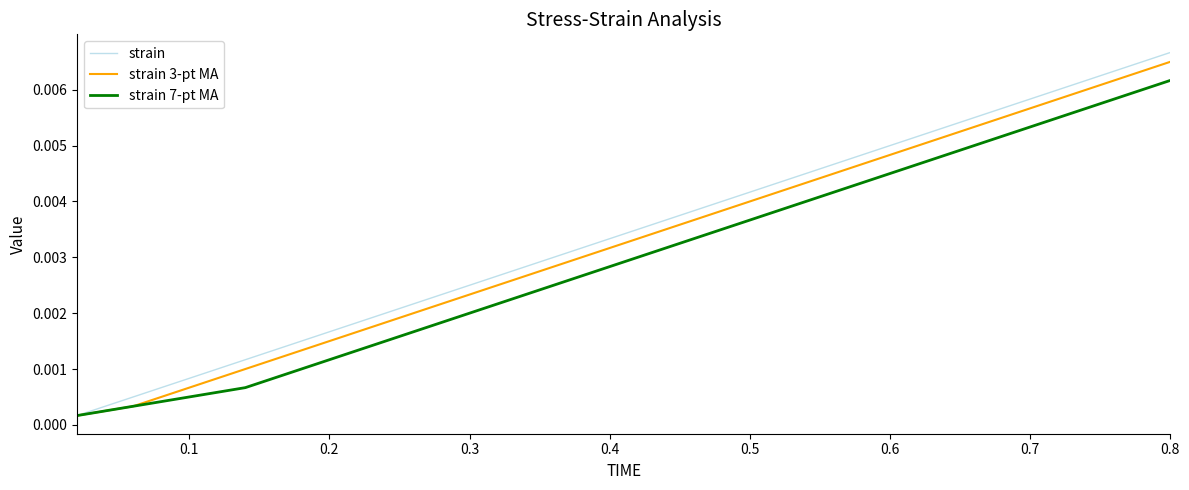

Which series has the largest range (max minus min)?

strain